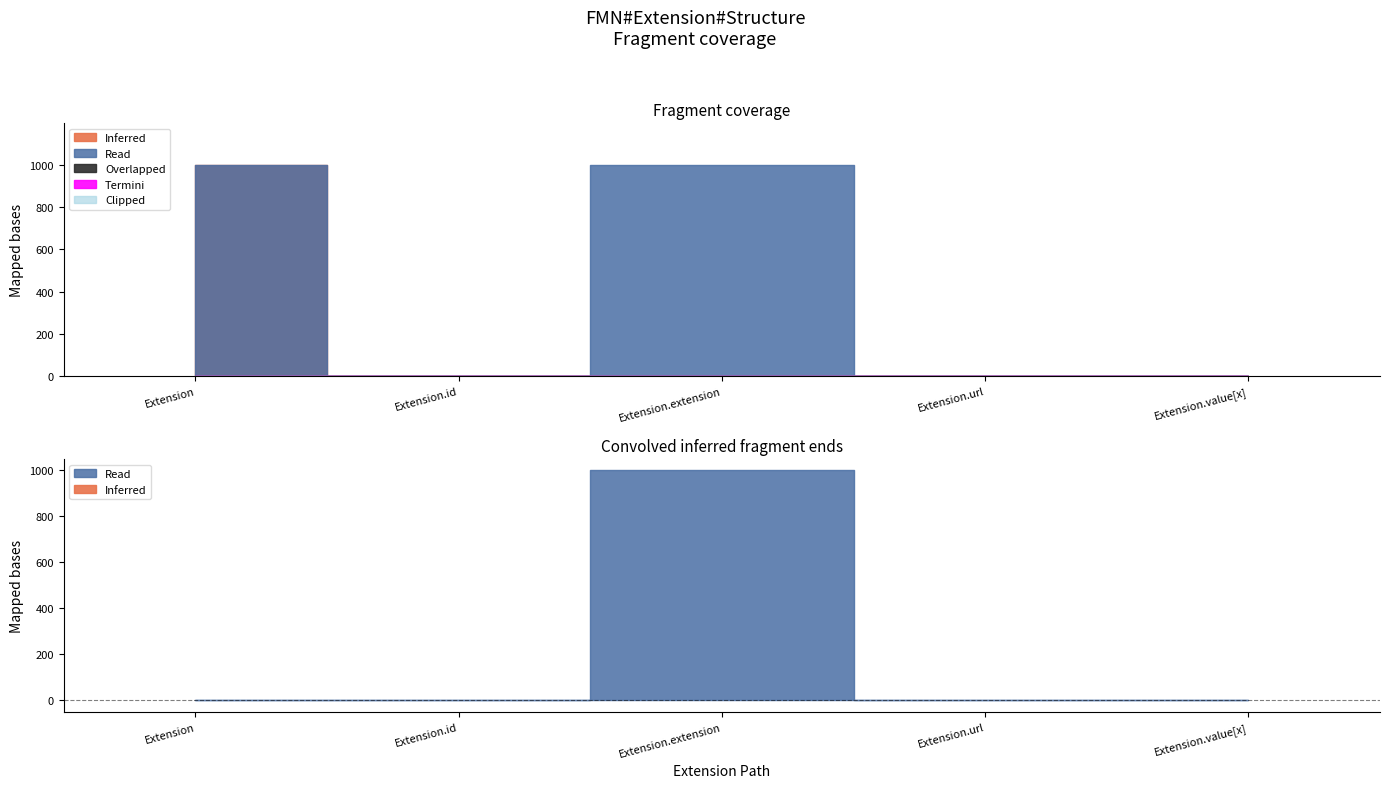

True or false: Min and Base Min intersect in this chart.

False